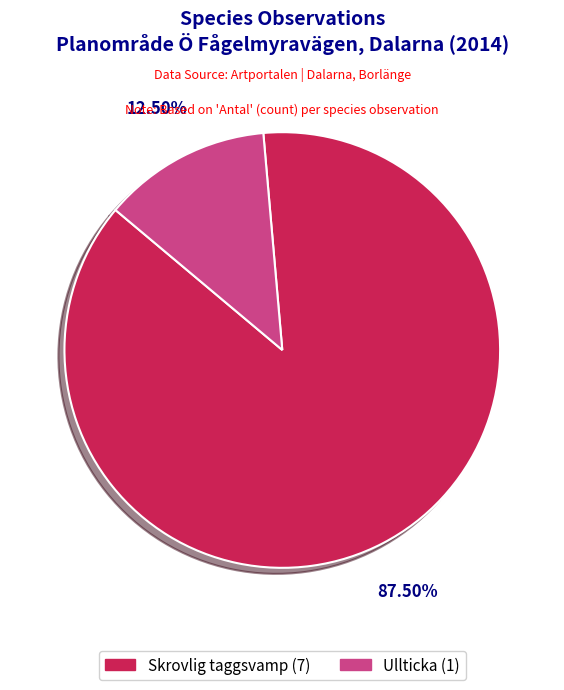

Is Skrovlig taggsvamp (7) the majority of the pie?

Yes